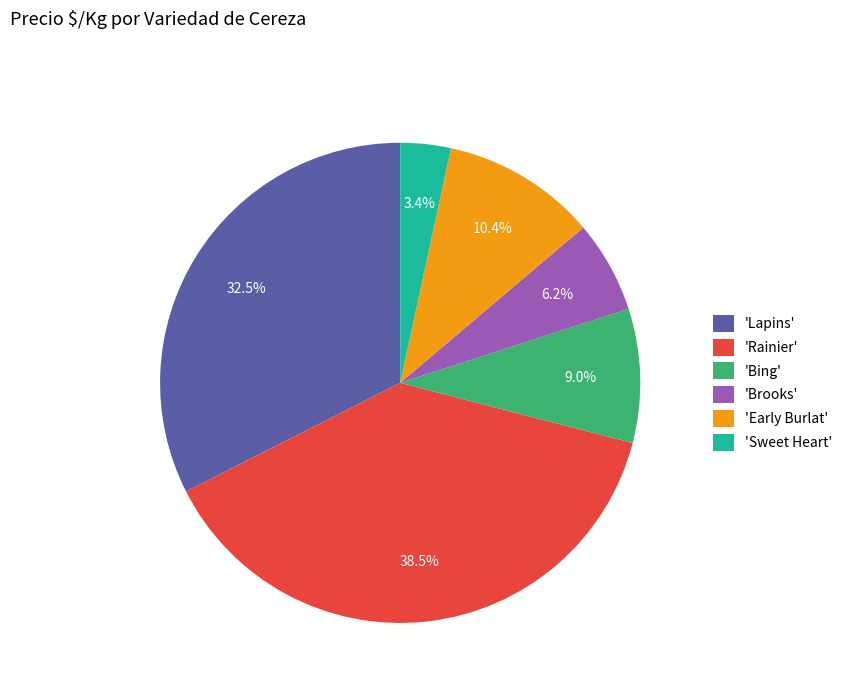

What percentage is NOT represented by 'Early Burlat'?

89.6%